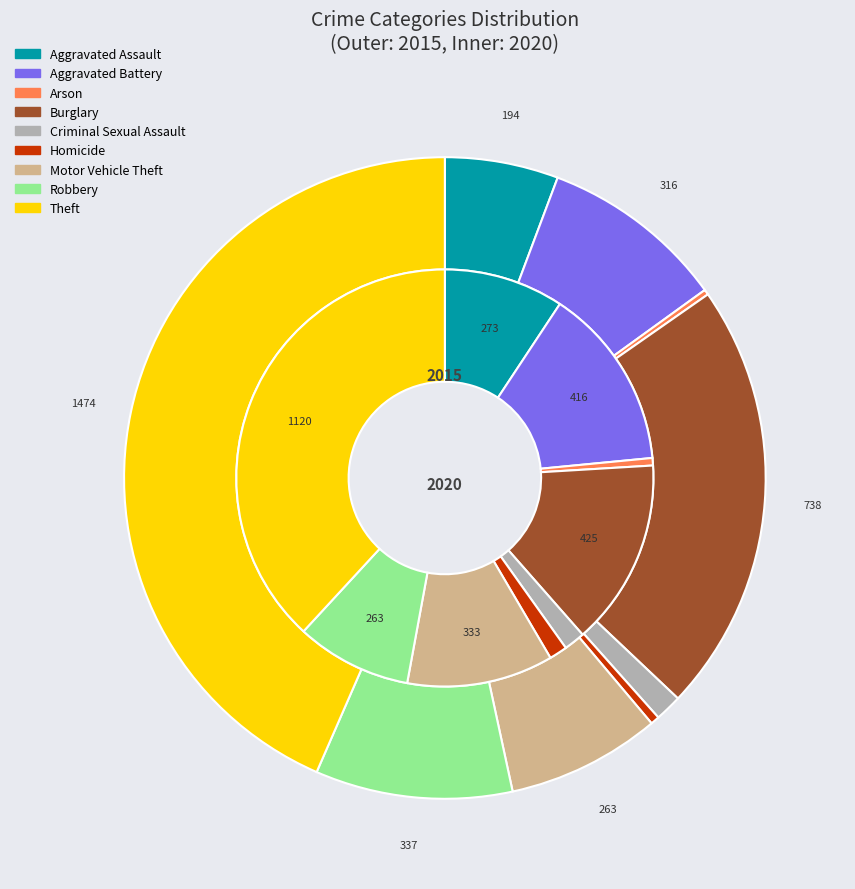

Is there a majority slice in this chart?

No